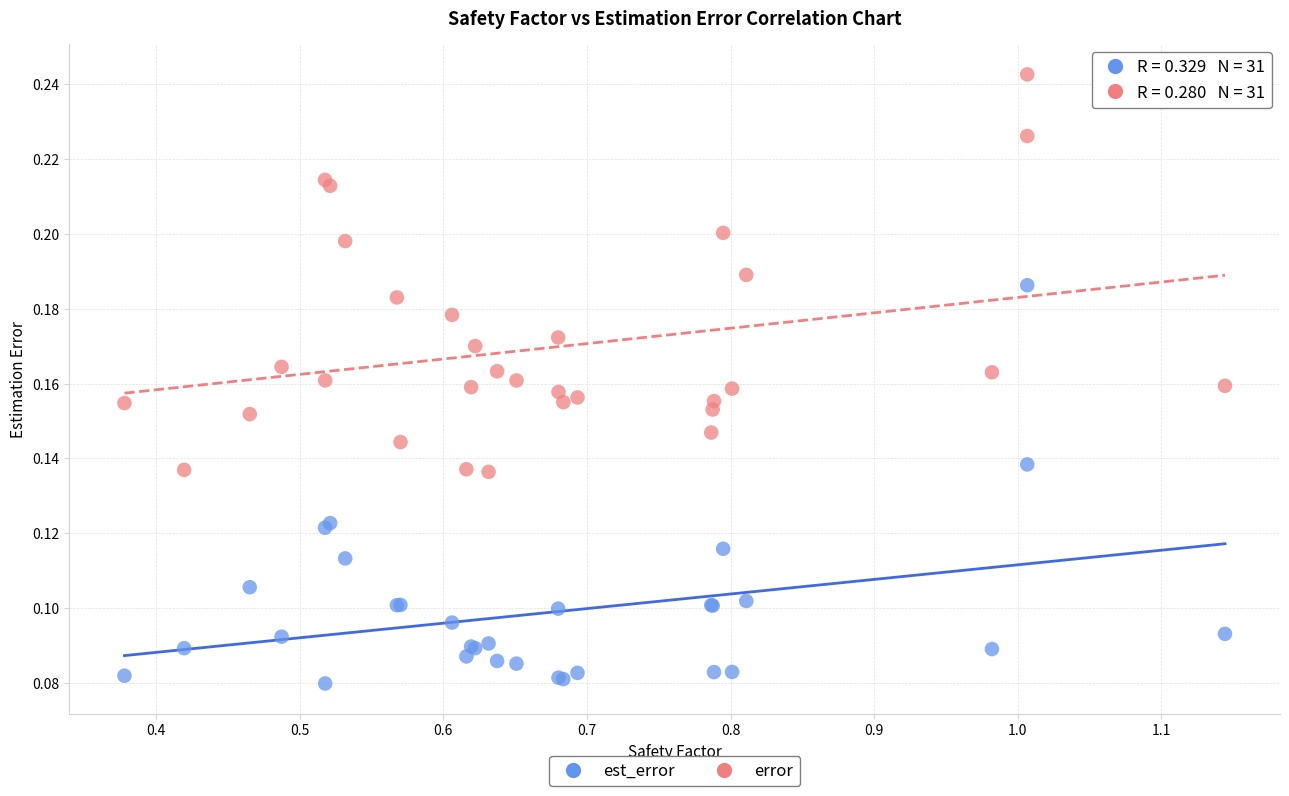

Which series reaches the maximum Y coordinate?

error